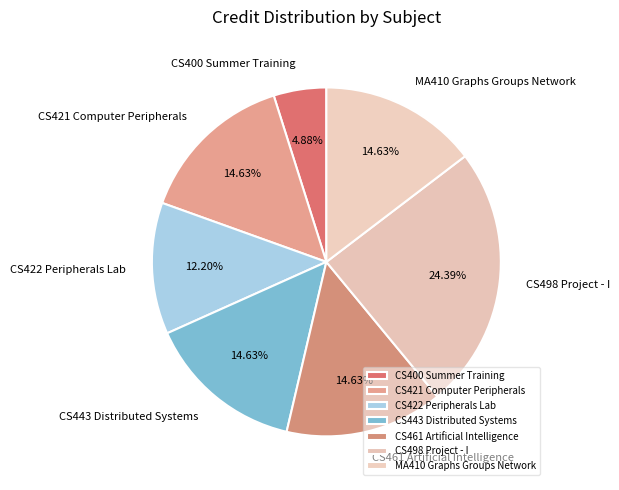

To the nearest percent, what is the average slice percentage?

14%